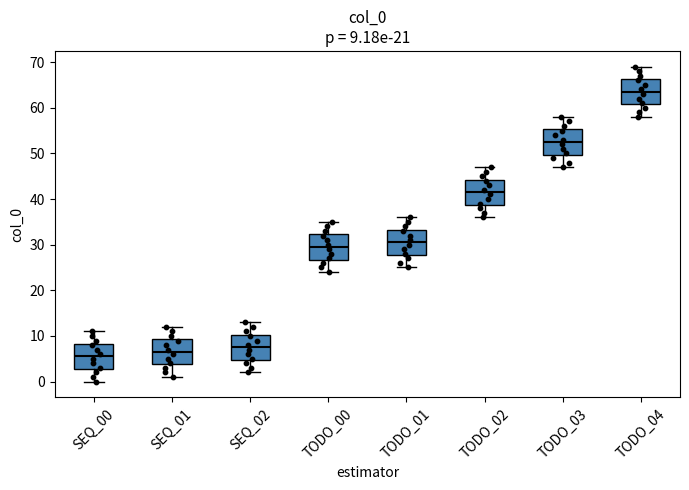

Which box has the lowest median line?

SEQ_00